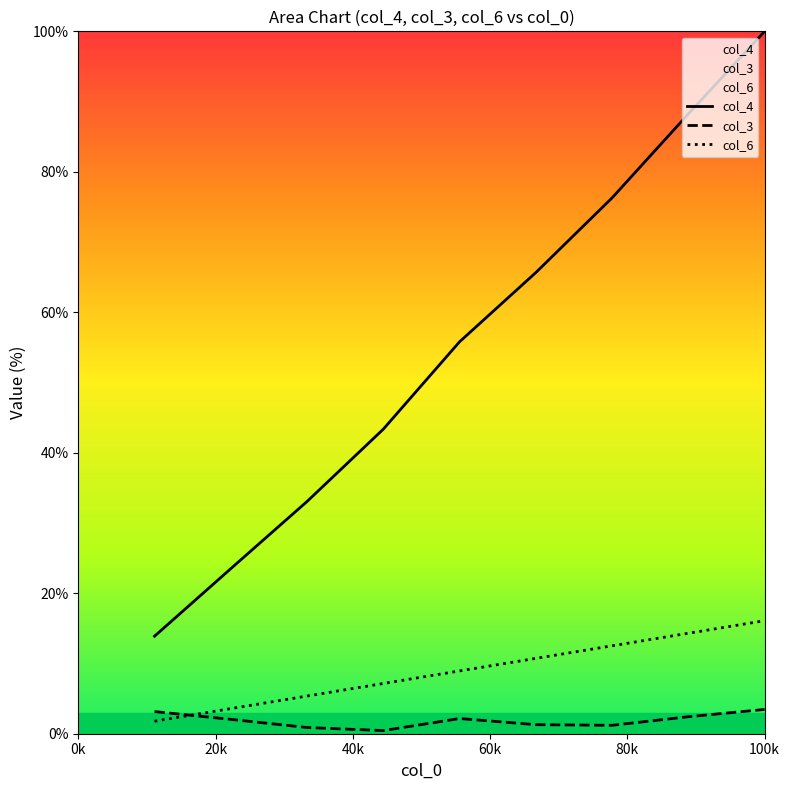

What is the difference between the second highest and minimum values in the col_3 series?

2.7